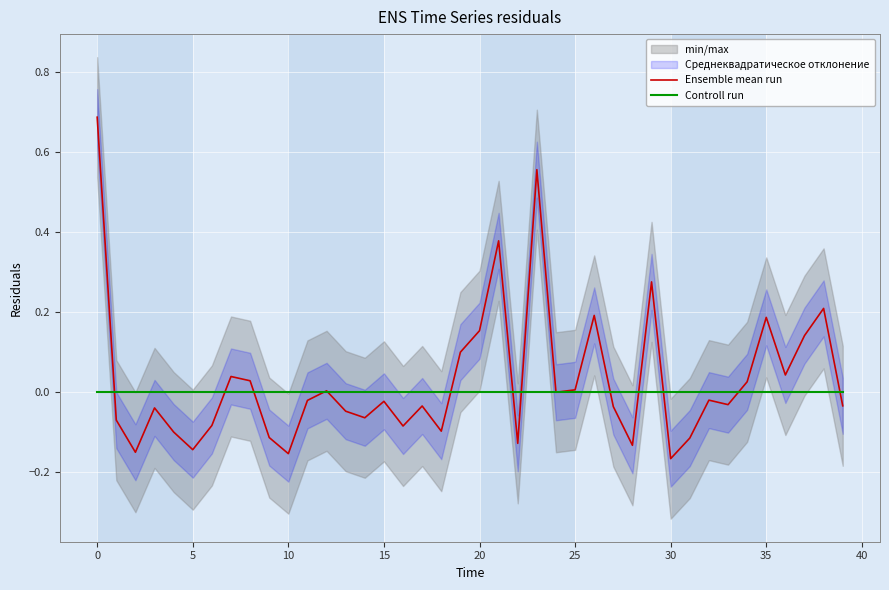

List the series in order of their peak value, highest first.

Ensemble mean run, Controll run